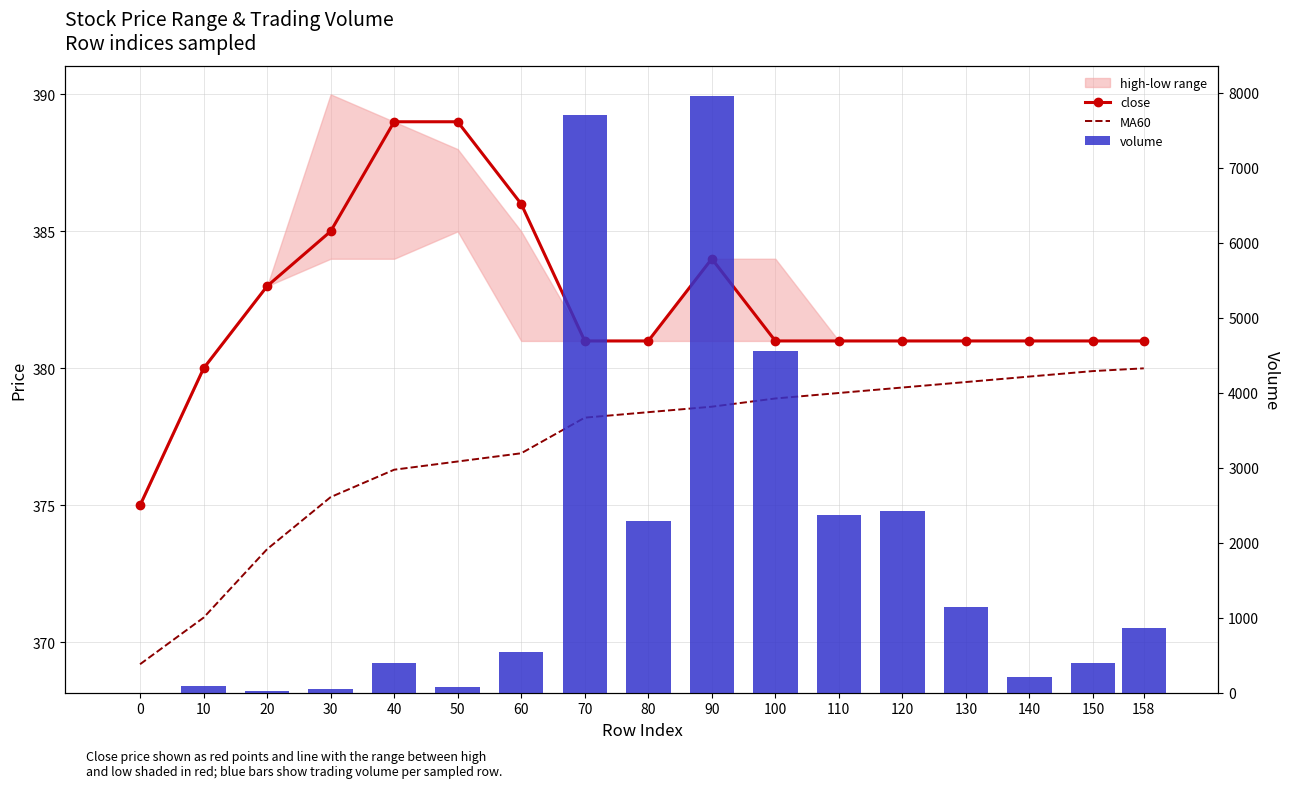

Between 10 and 90, which series saw the biggest shift?

volume